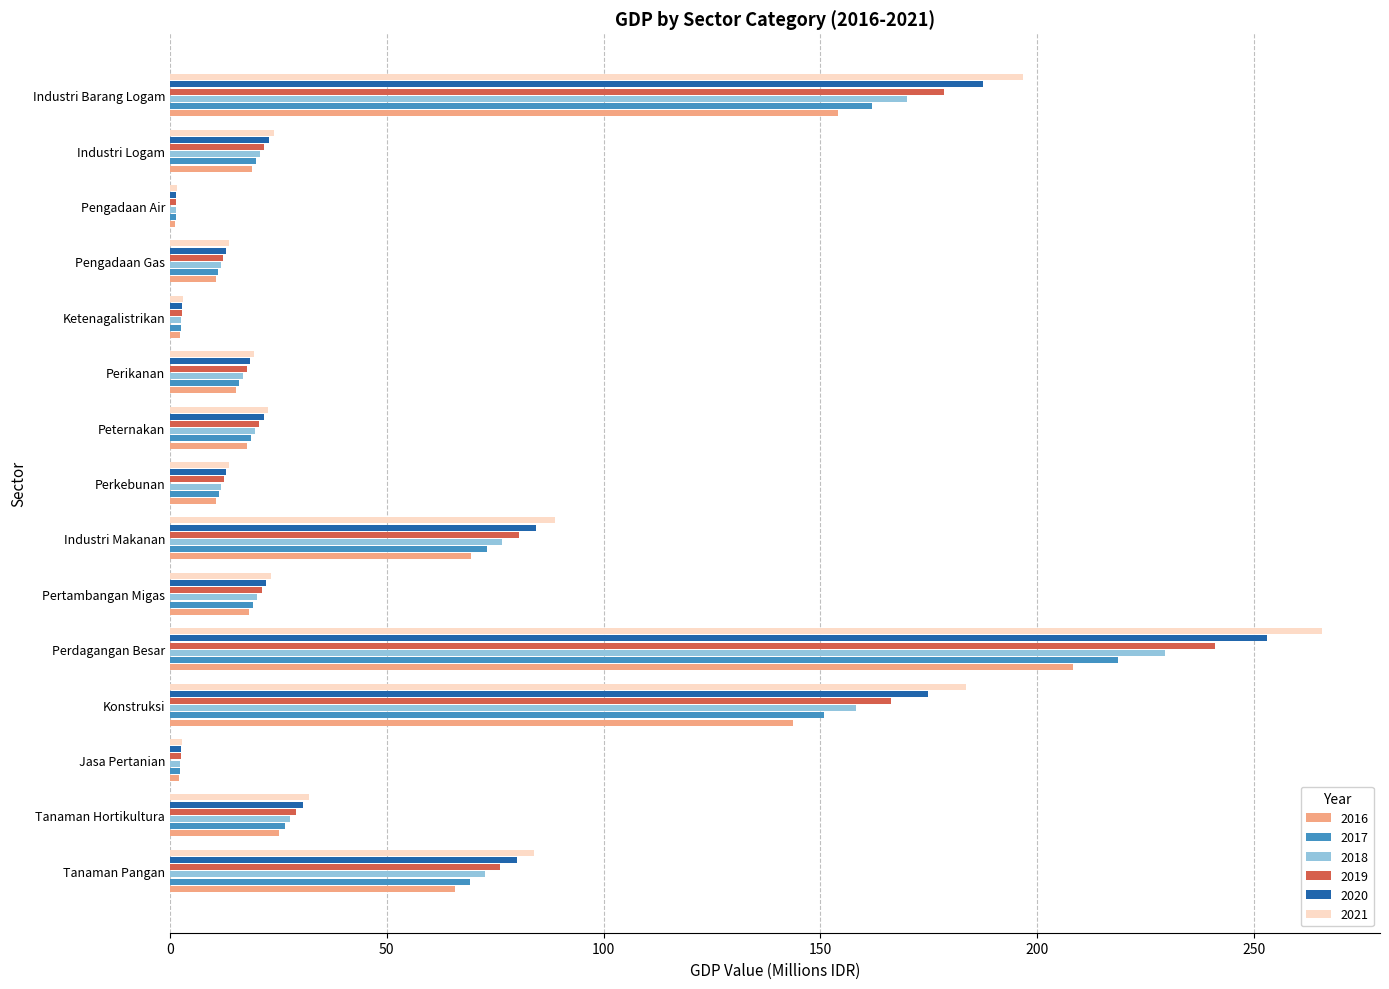

What is the sum of all 2021 values?

975.4